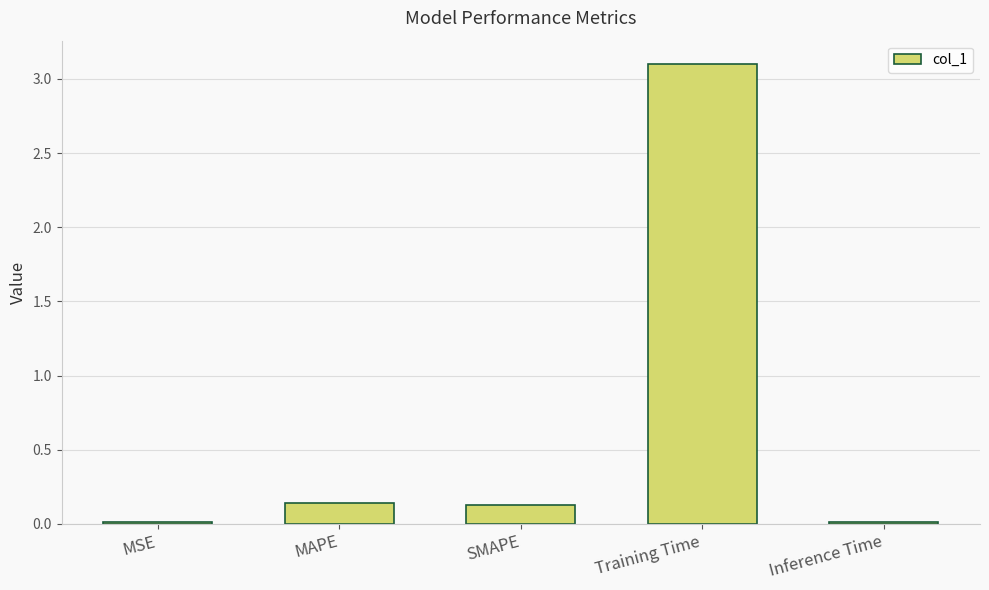

Which has a higher value, Training Time or Inference Time?

Training Time